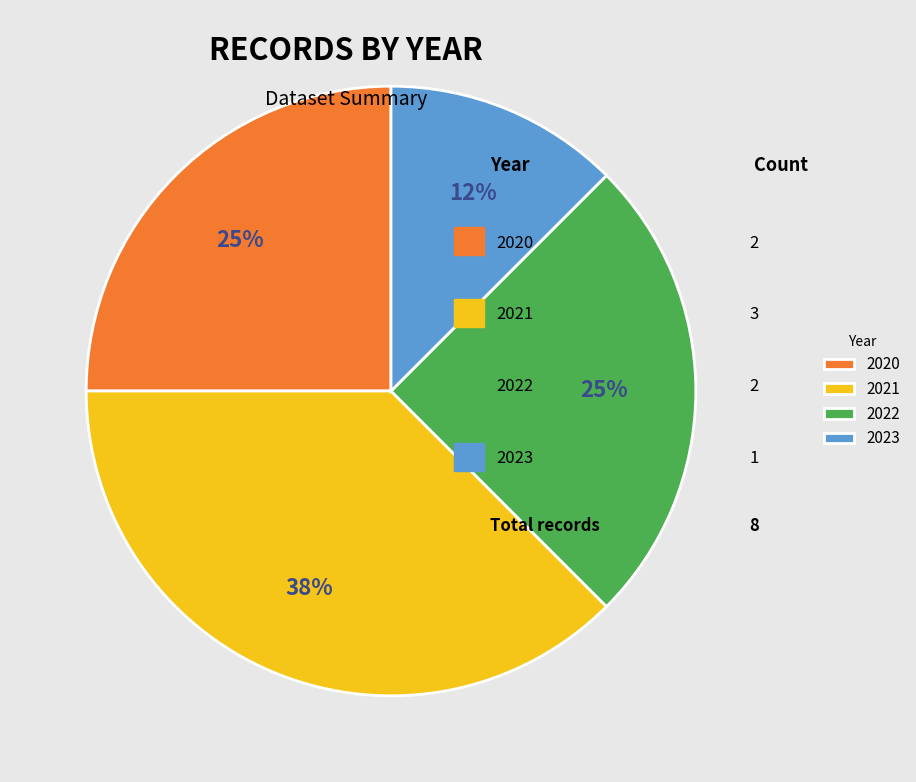

Is there a majority slice in this chart?

No